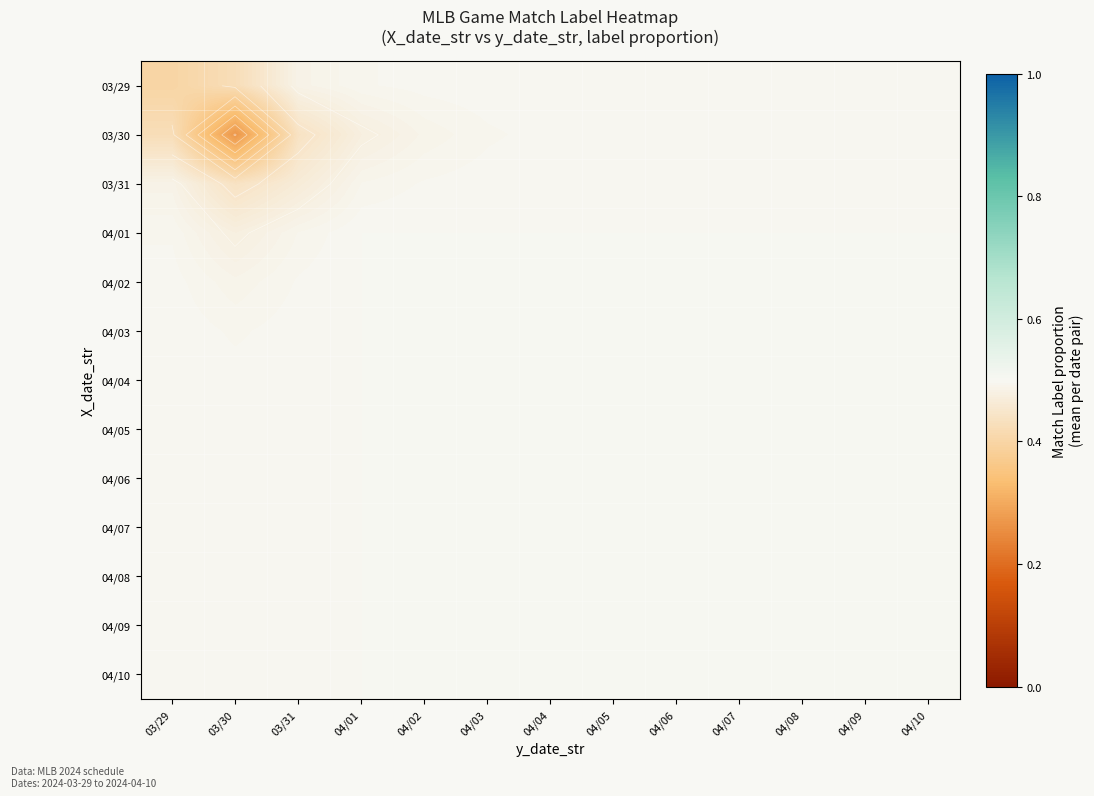

What is the total value across all series at 04/02?

6.5